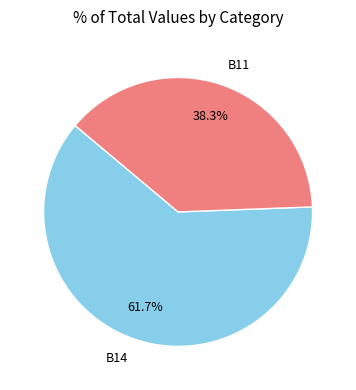

True or false: B14 accounts for 71% of the total.

False